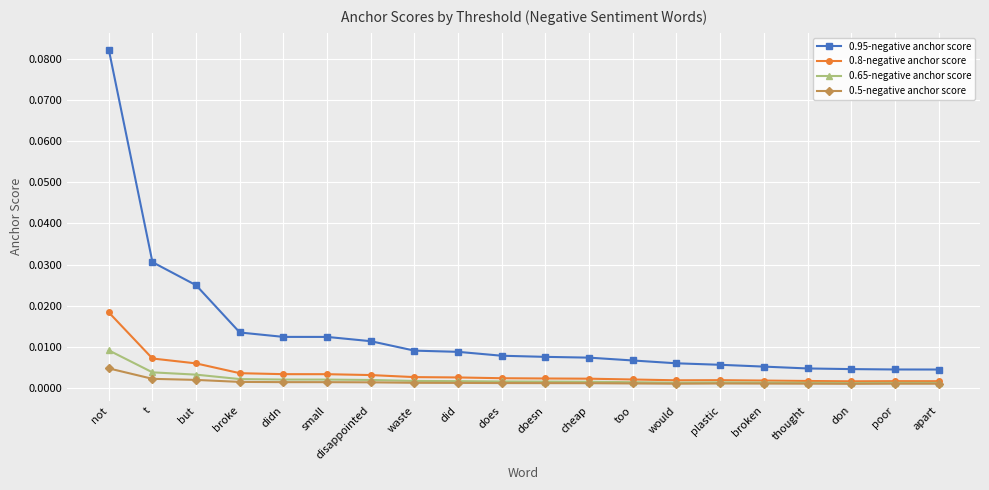

Which category has the highest value in the 0.5-negative anchor score series?

not